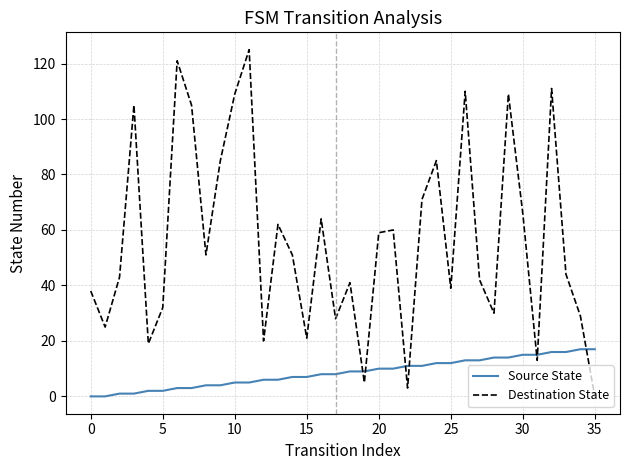

What are all the series names shown in the legend?

Source State, Destination State